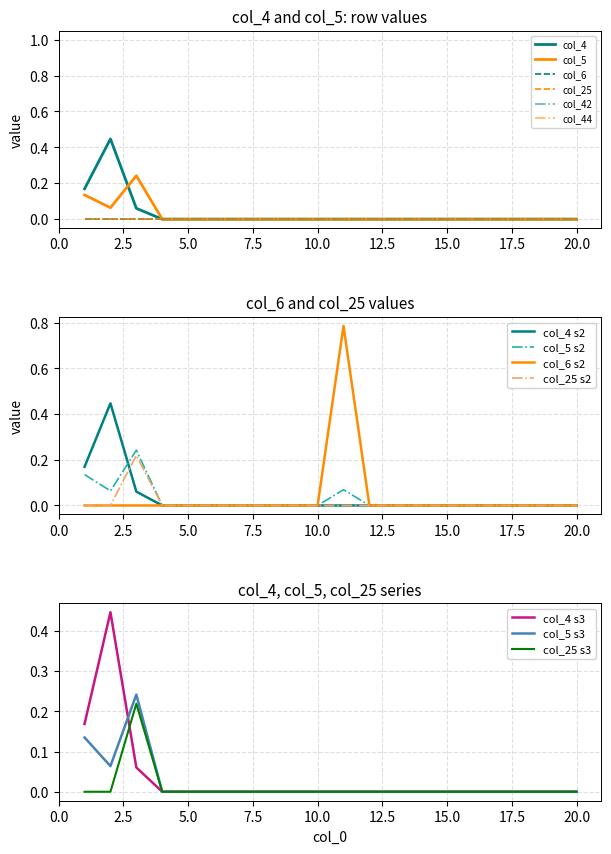

Which series changed the most between 8 and 14?

col_4